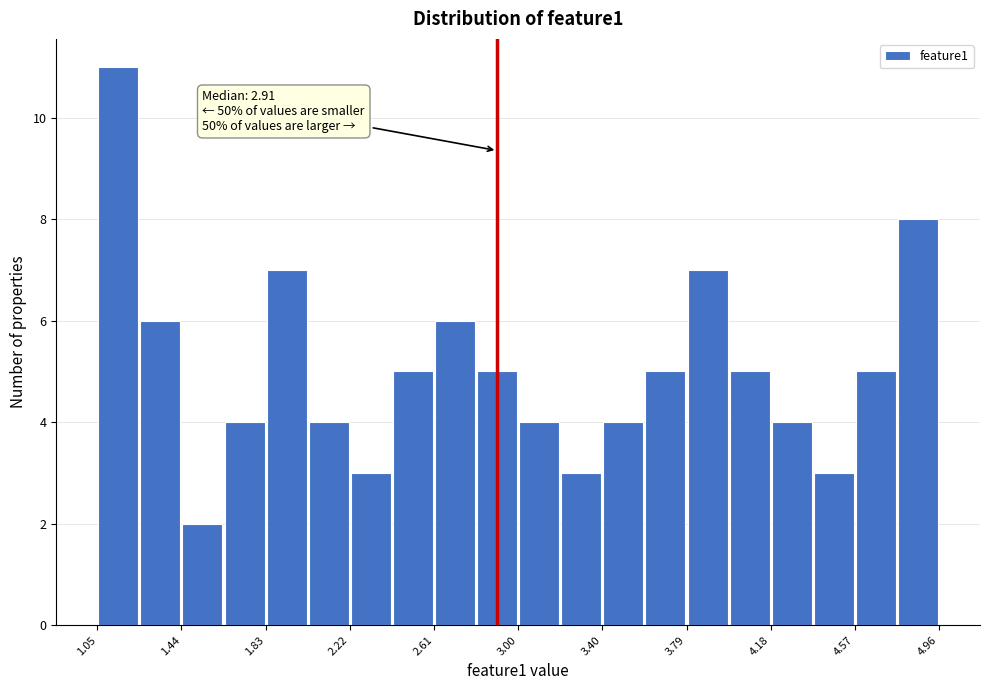

Around what value on the x-axis is the tallest bar? Give the approximate position of its centre, as read against the axis.

1.15